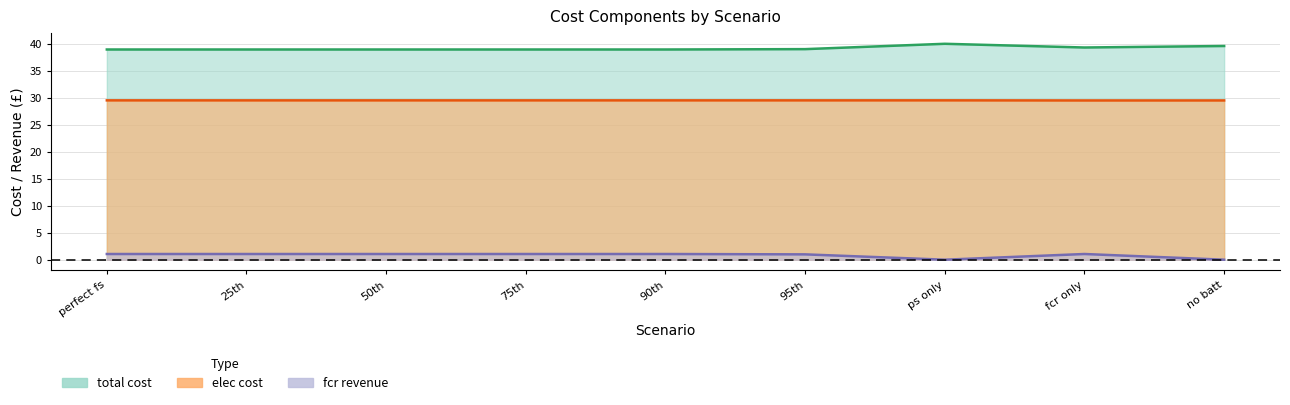

Which category has the lowest value across all series?

ps only